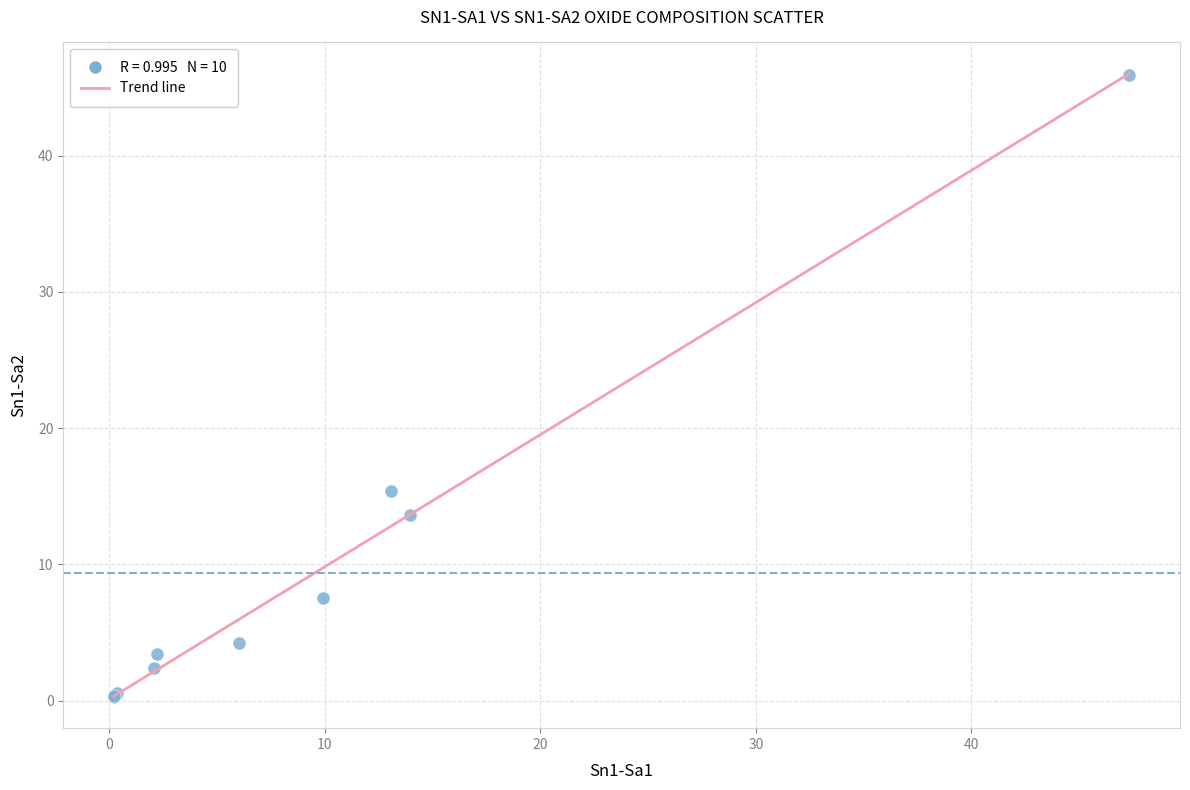

What Y value in the scatter plot is closest to 23?

15.4